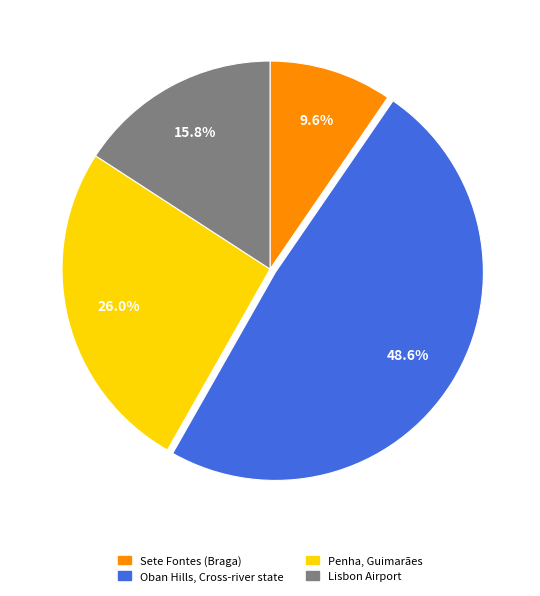

The Lisbon Airport slice represents 6% of the pie. True or false?

False